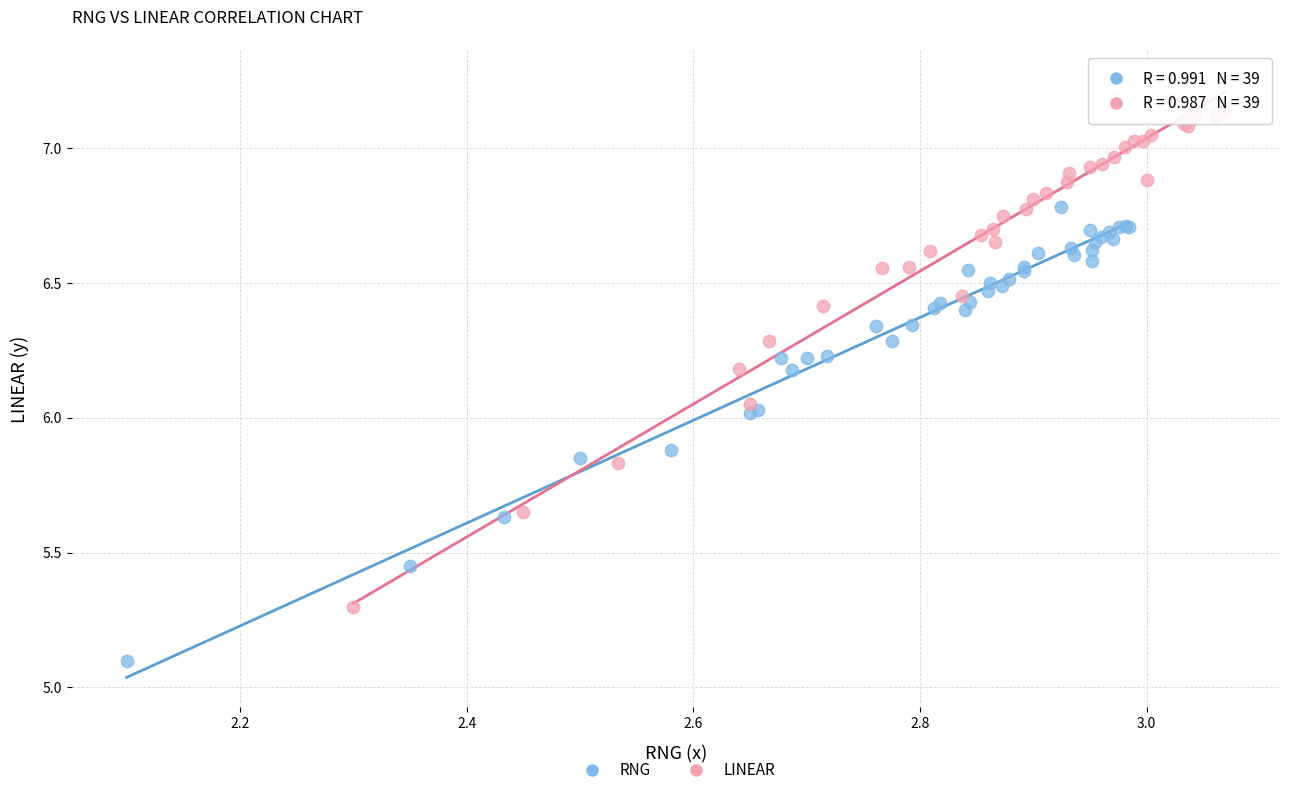

Which series has the largest Y range (max minus min)?

LINEAR